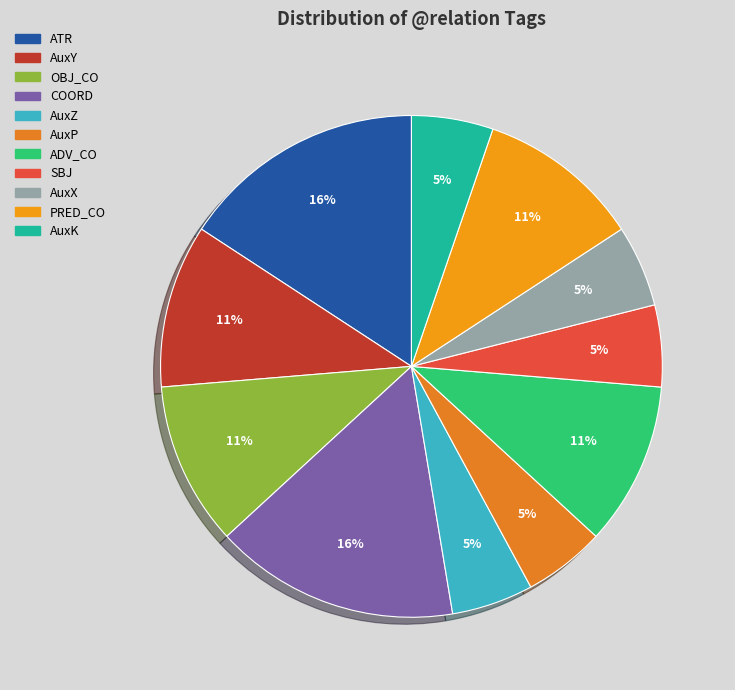

What portion of the pie excludes AuxZ?

94.7%